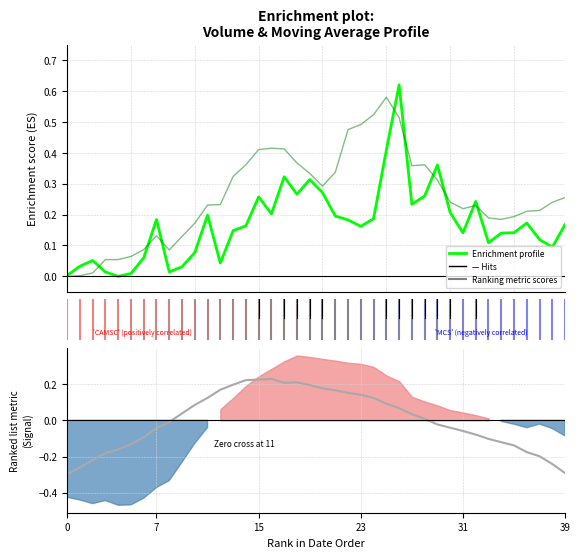

What is the sum of all v_ma5 values?

10.3